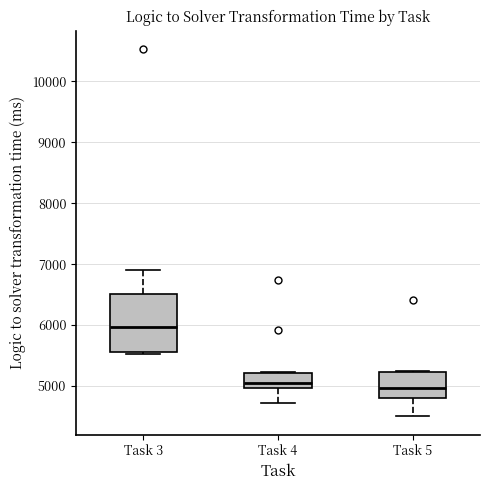

Reading left to right, transcribe this box plot: for each box, give where its median line is, the range the box spans, and where its two whiskers end, as read against the y-axis. The values are not printed on the chart, so give them approximately, as read against the axis.

Task 3: median 6000, box 5600 to 6500, whiskers 5500 to 6900
Task 4: median 5100, box 5000 to 5200, whiskers 4700 to 5200
Task 5: median 5000, box 4800 to 5200, whiskers 4500 to 5300